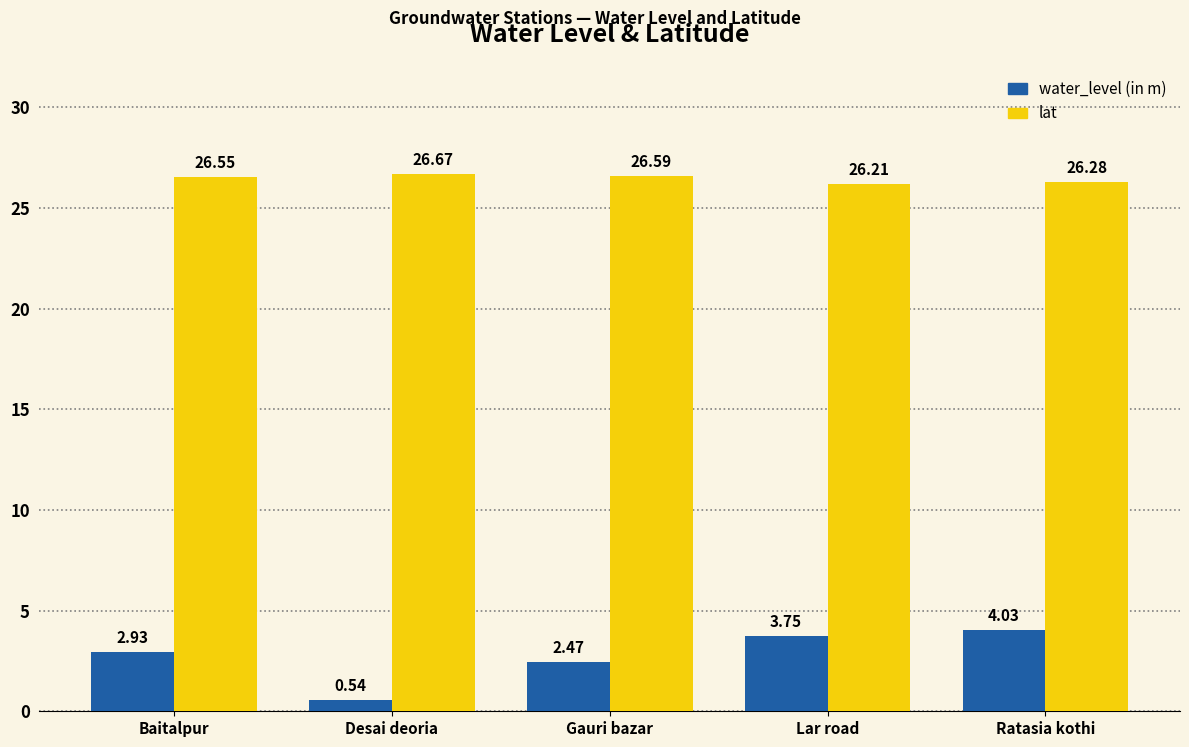

Rank the series at Desai deoria from highest to lowest value.

lat, water_level (in m)